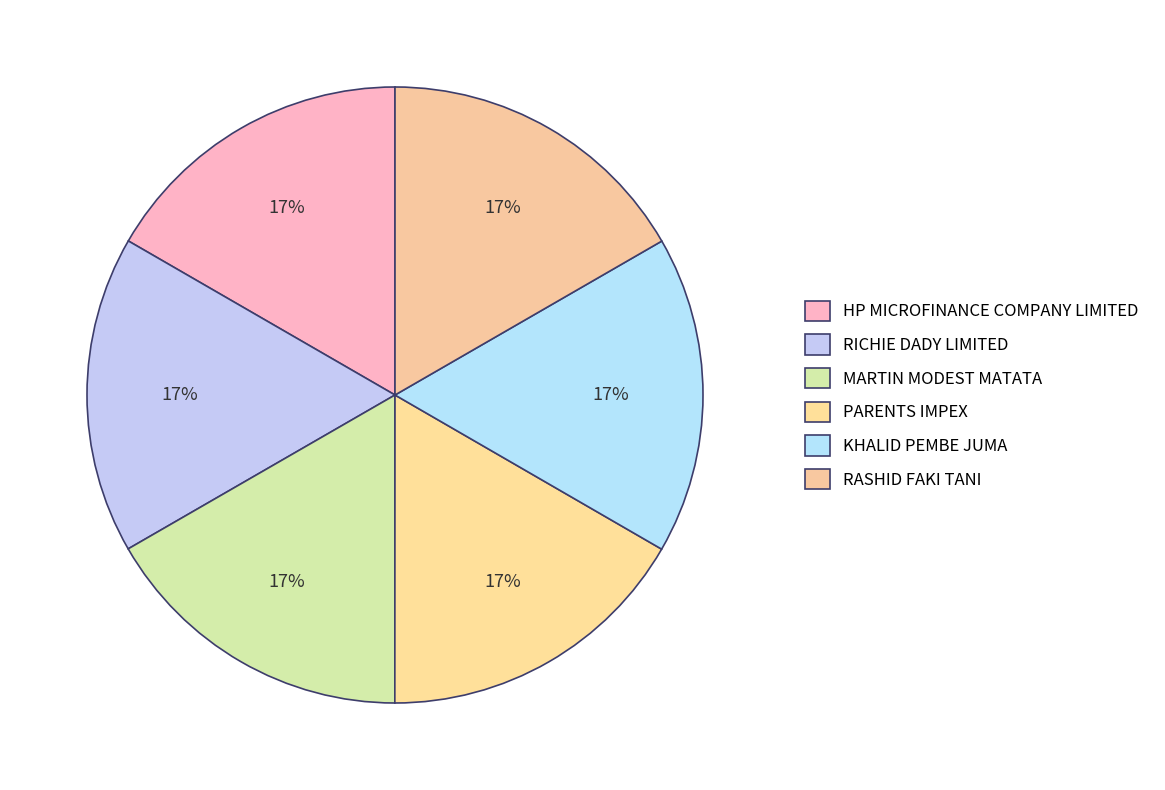

Is there a majority slice in this chart?

No